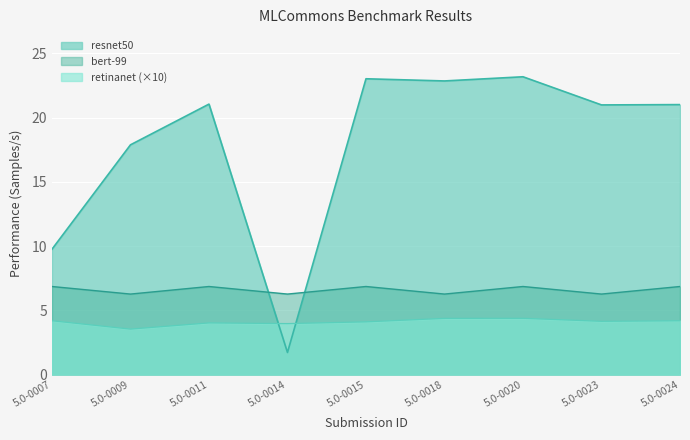

Which label corresponds to the smallest value in the chart?

5.0-0014